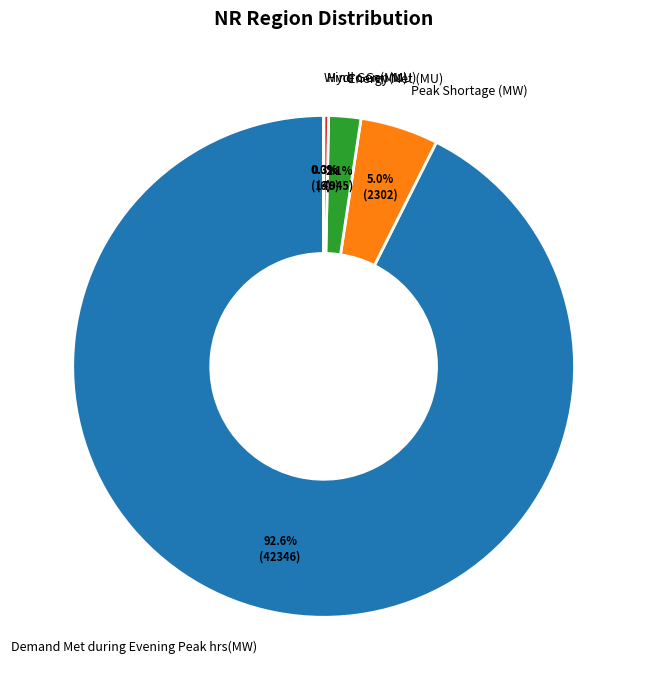

Which slice is the largest?

Demand Met during Evening Peak hrs(MW)